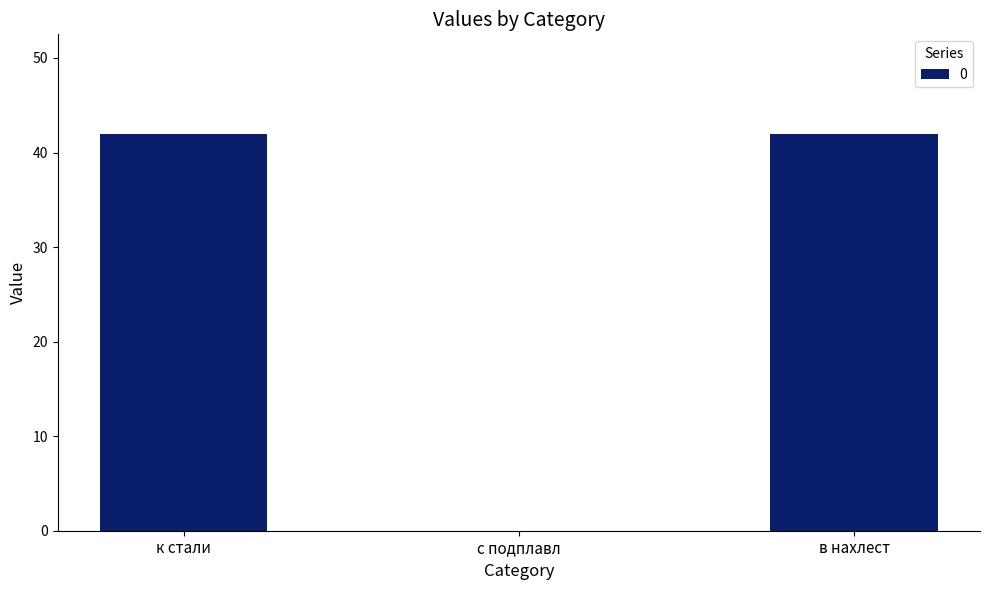

Read the value at к стали, to the nearest 10.

40